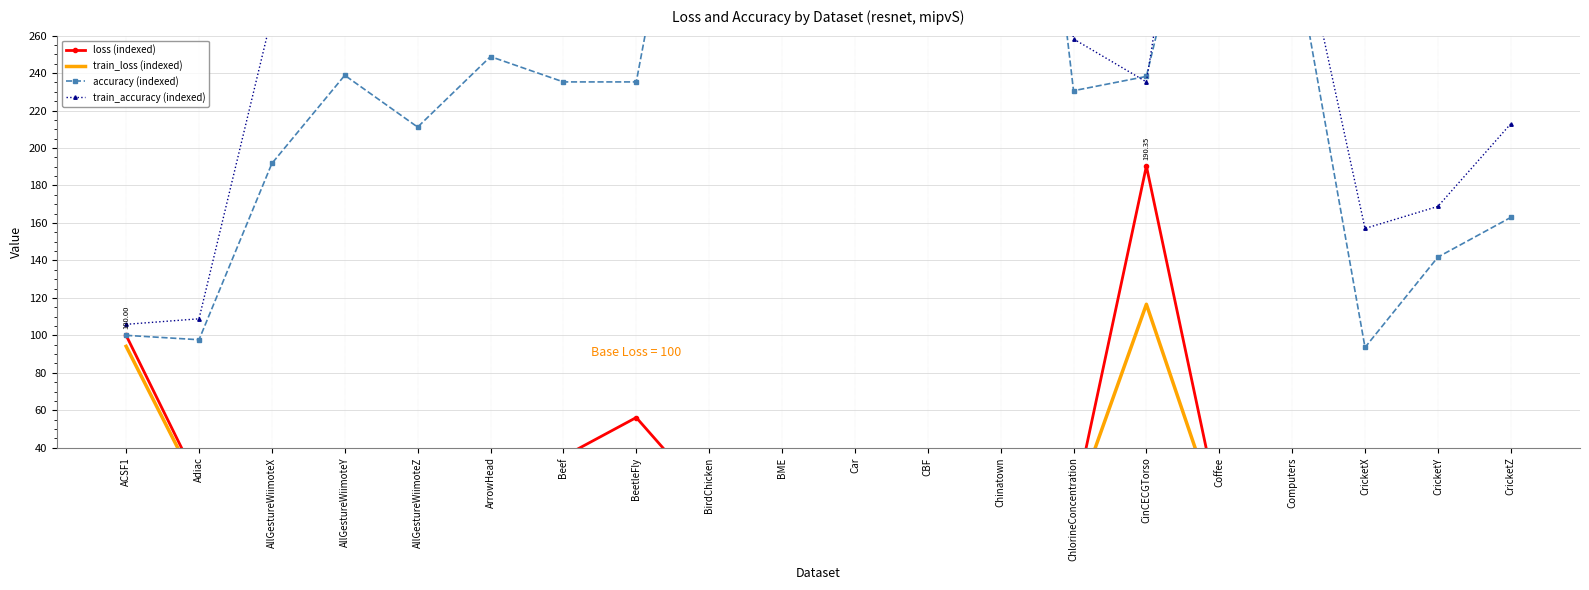

True or false: train_loss (indexed) and accuracy (indexed) cross at least once.

False